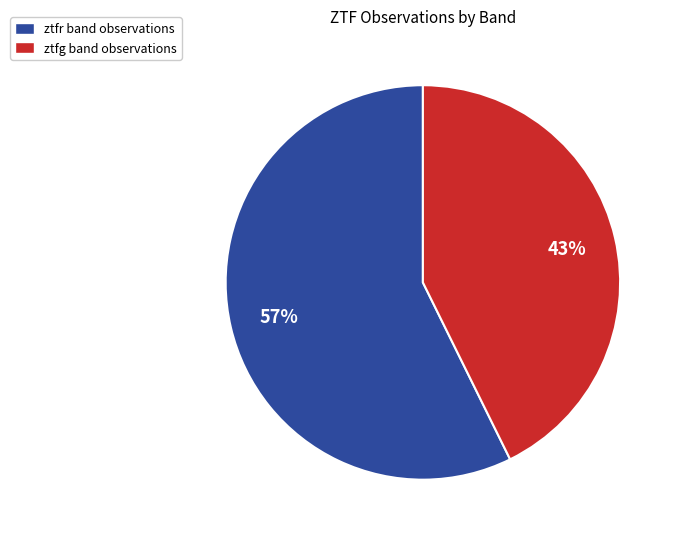

Rank the categories by value from lowest to highest.

ztfg, ztfr